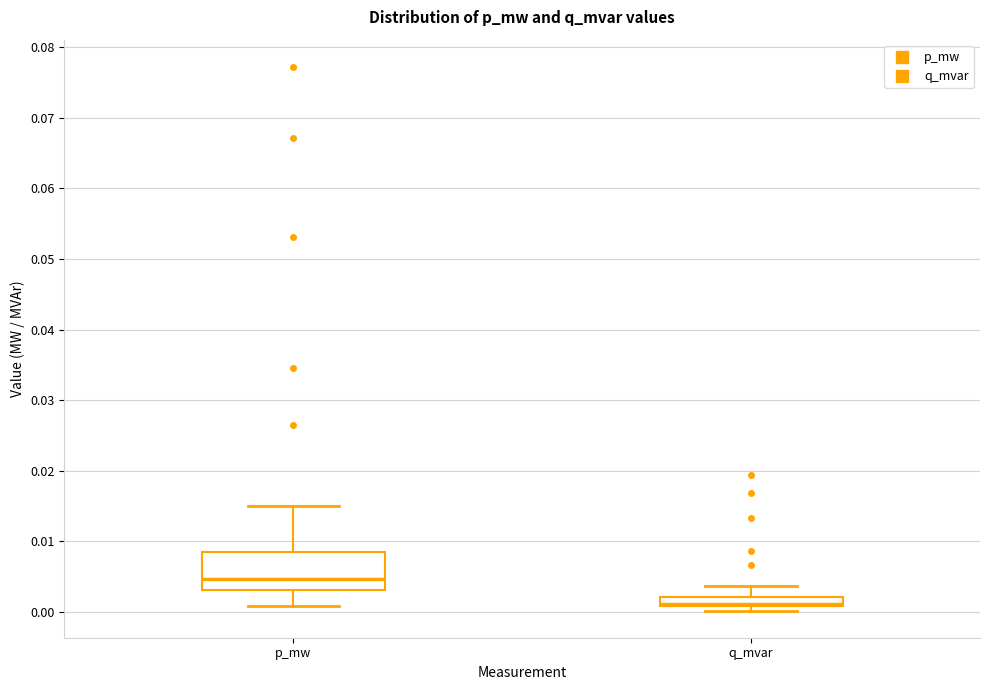

Where is the upper edge of the box for p_mw on the y-axis? The values are not printed on the chart, so give them approximately, as read against the axis.

0.009